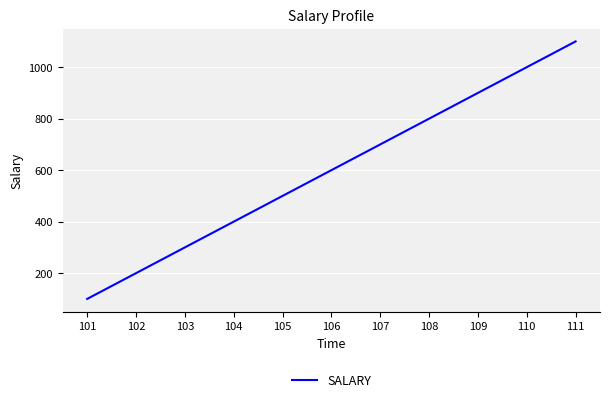

What is the maximum value shown in the chart?

1100